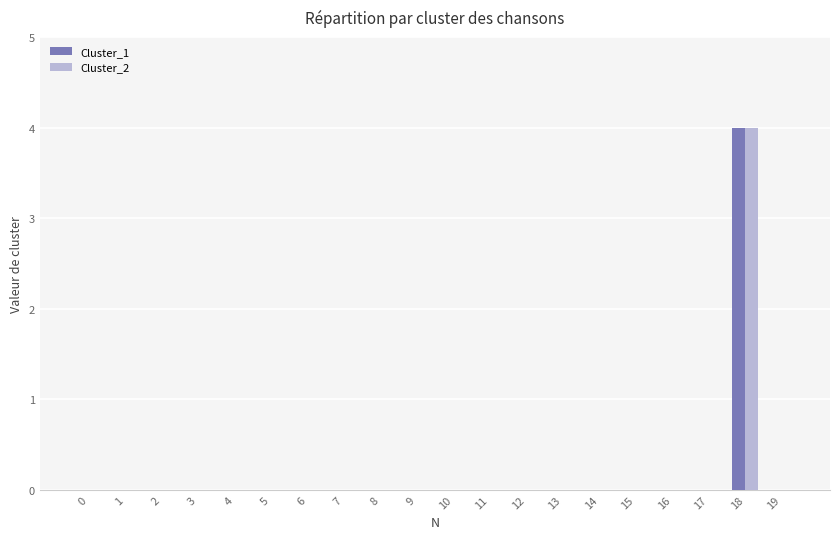

Does the chart contain stacked bars?

No